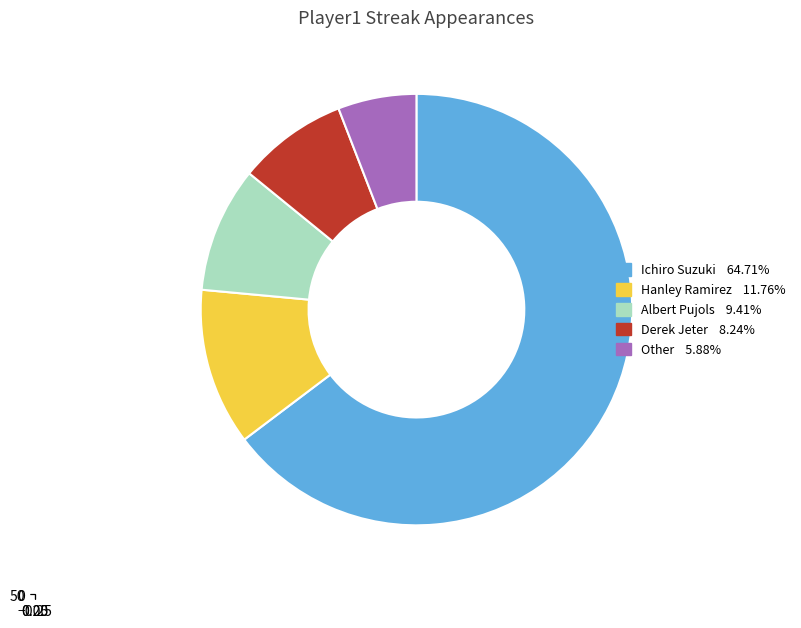

The Albert Pujols slice represents 2% of the pie. True or false?

False